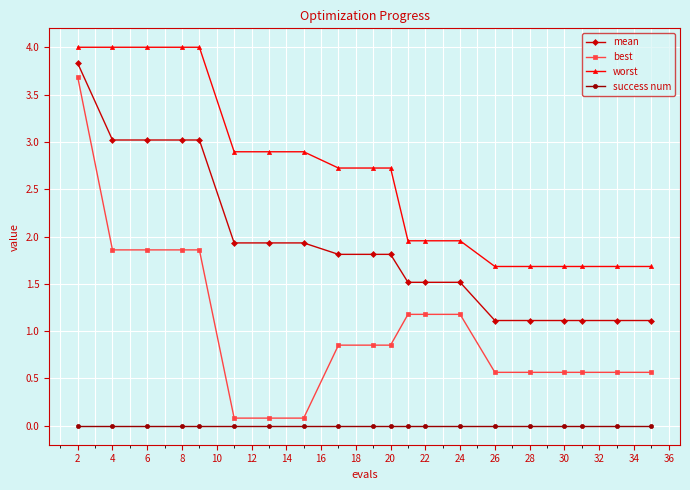

True or false: mean and success num intersect in this chart.

False